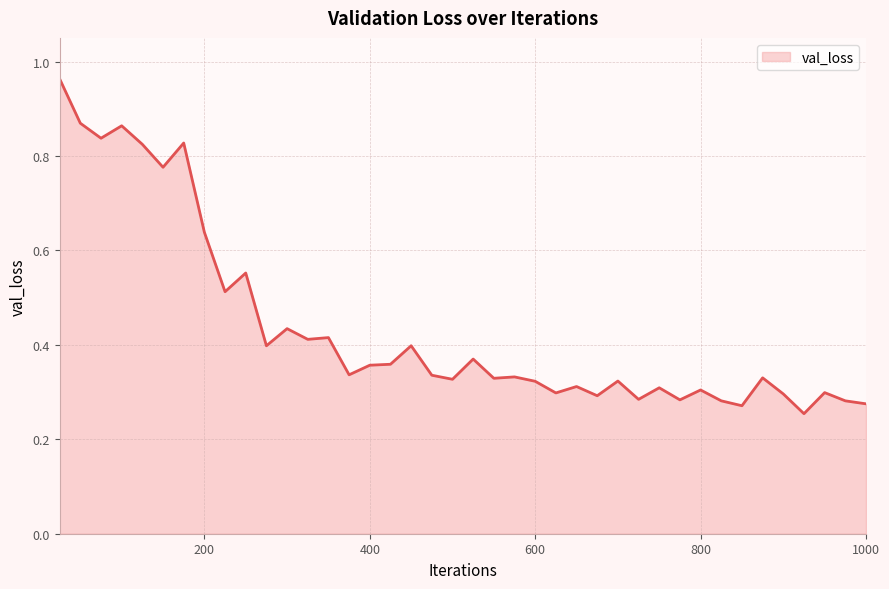

What is the value of the 8th point from the left?

0.6